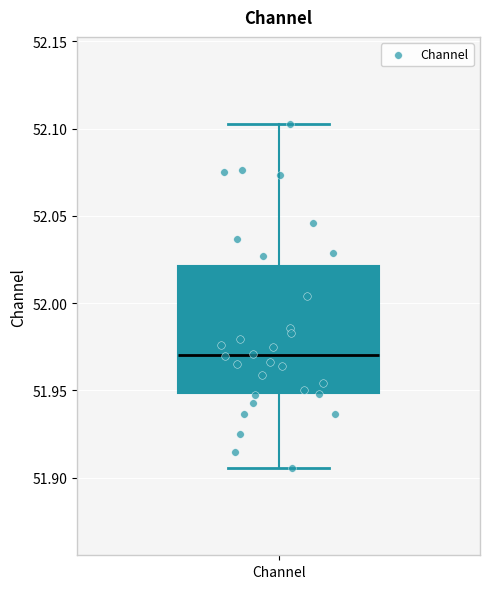

Where does the median line of the box for Channel sit on the y-axis? The values are not printed on the chart, so give them approximately, as read against the axis.

51.970